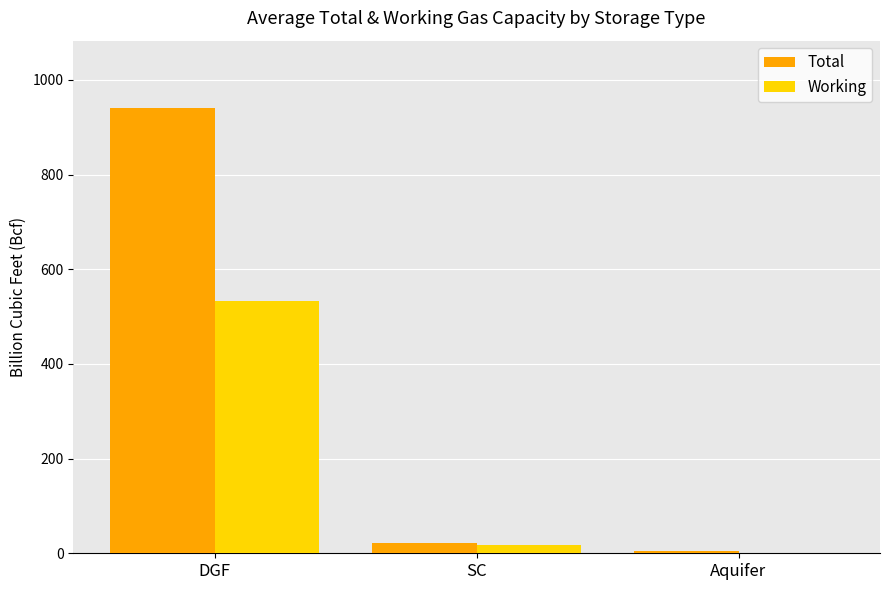

At which category is the sum across all series the highest?

DGF